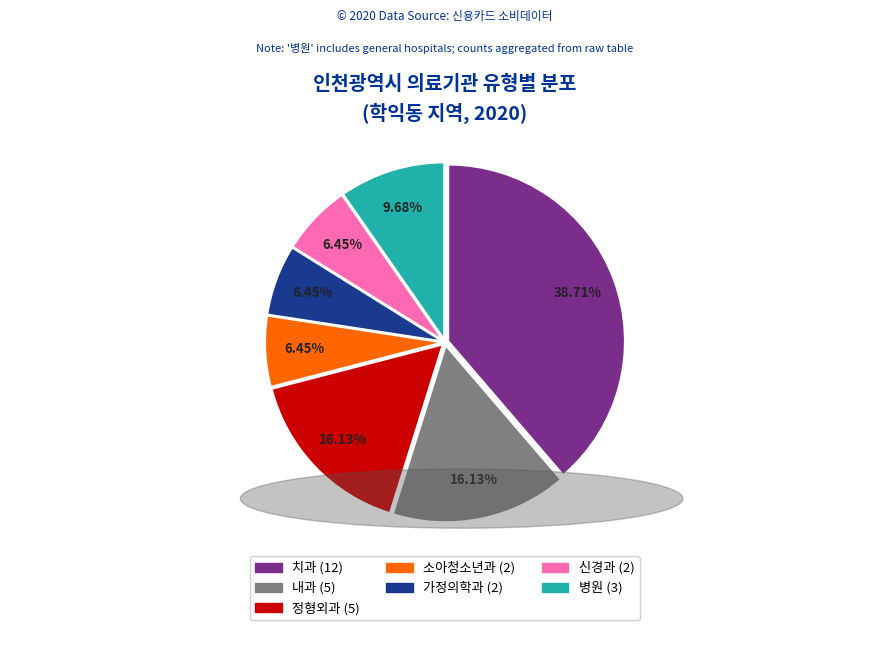

To the nearest percent, what percentage of the pie is 병원?

10%